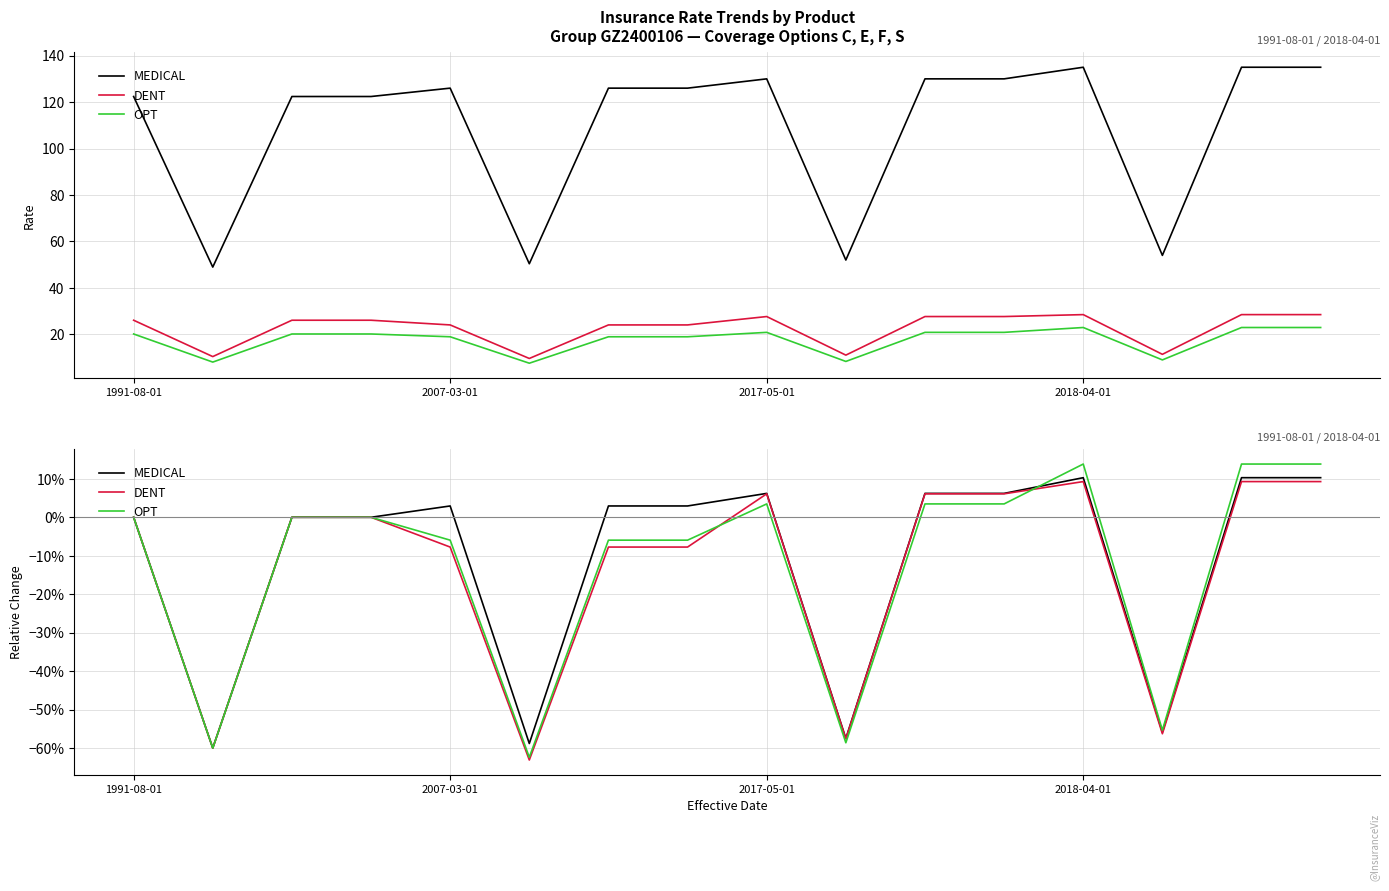

True or false: DENT has more than 2 points higher than both neighbors.

False